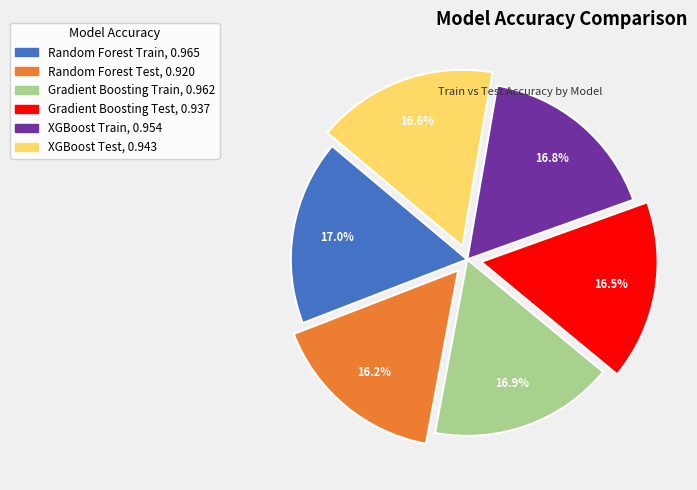

Count the number of slices in the pie.

6